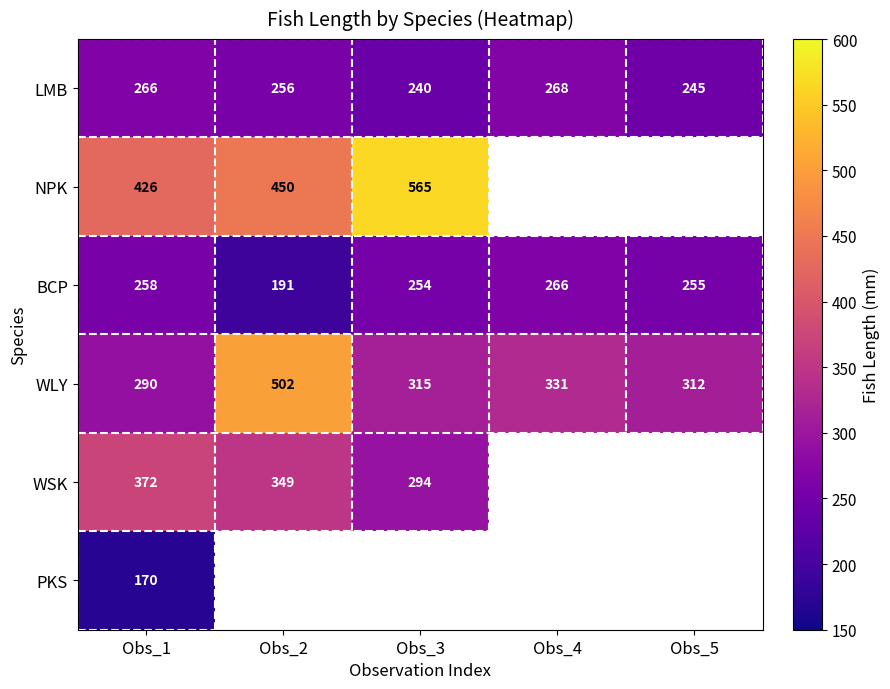

Rank the categories by BCP value from lowest to highest.

Obs_2, Obs_3, Obs_5, Obs_1, Obs_4